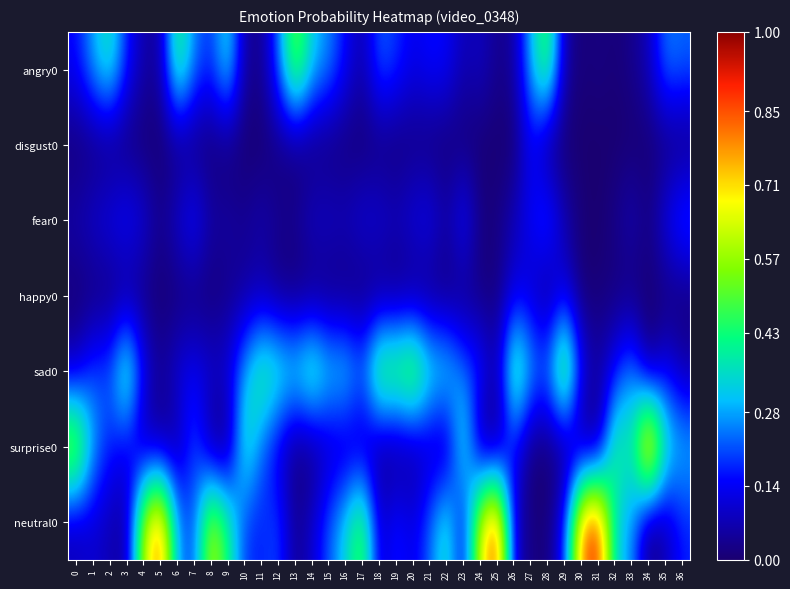

Count the number of data series in this chart.

7